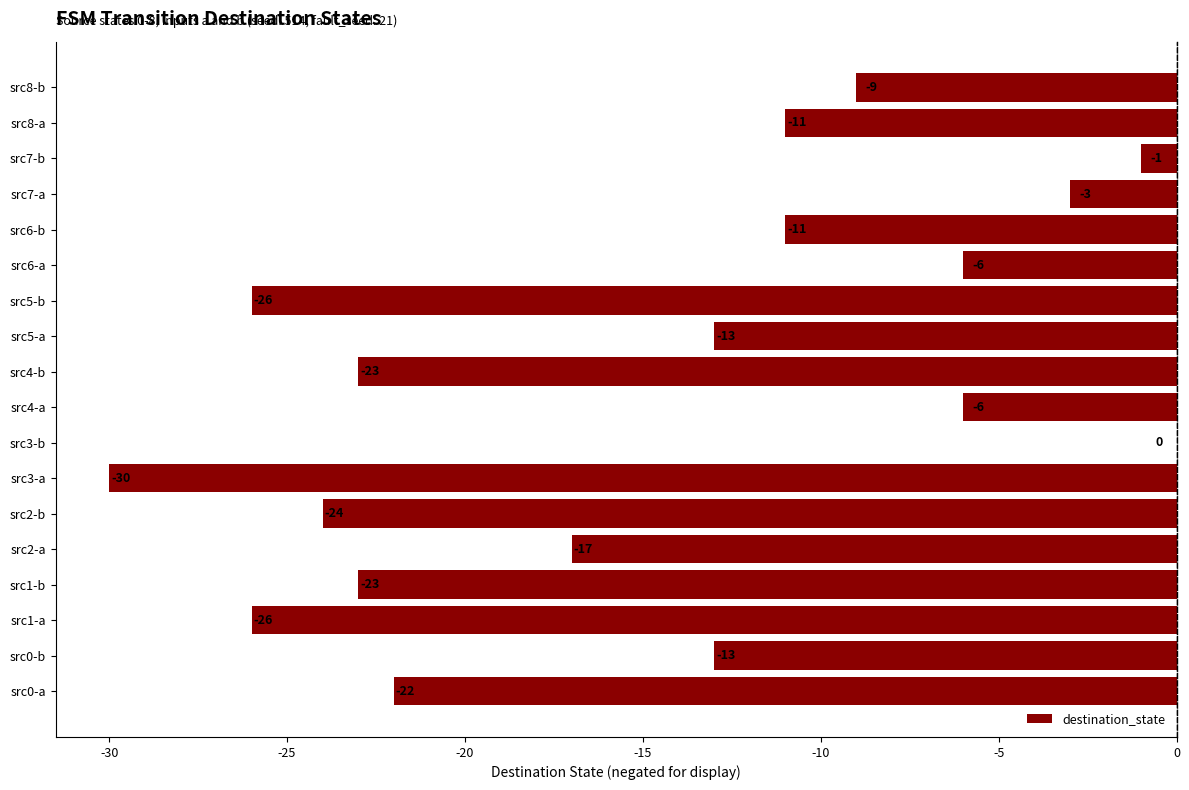

Where is the data nearest to the value -15?

src0-b